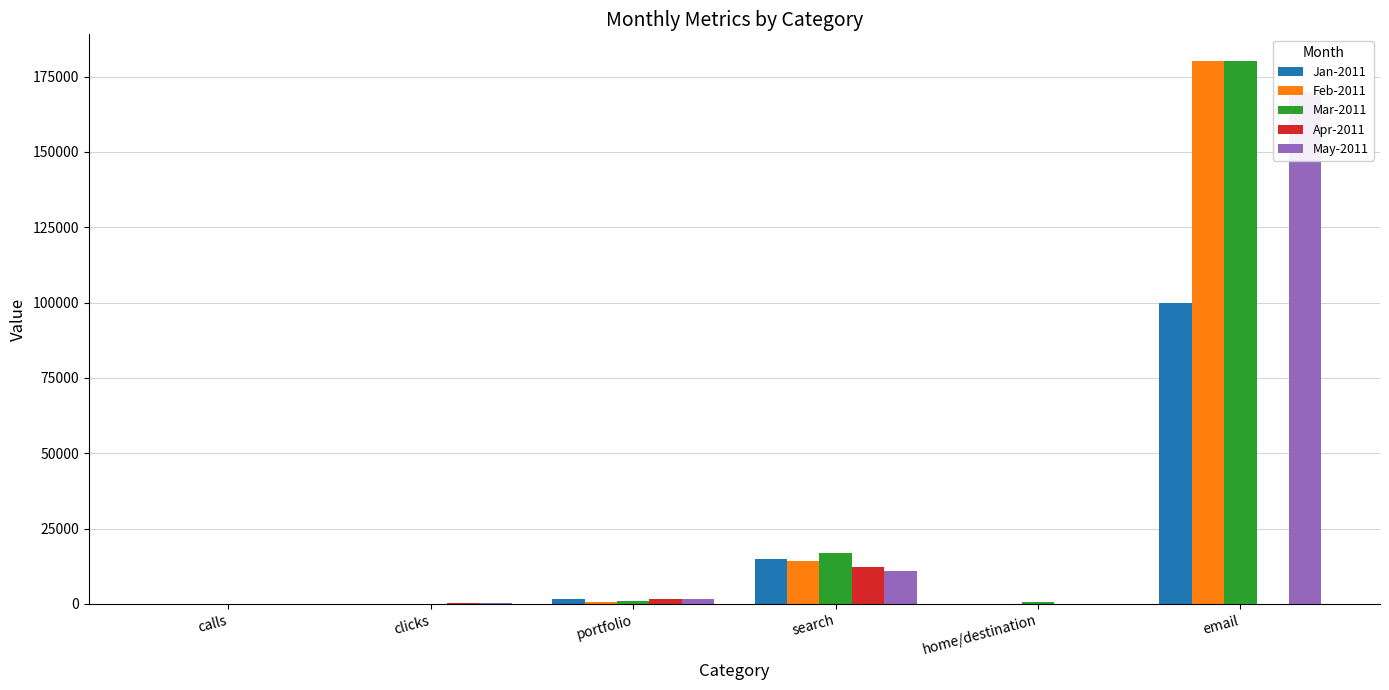

At which category is the sum across all series the highest?

email